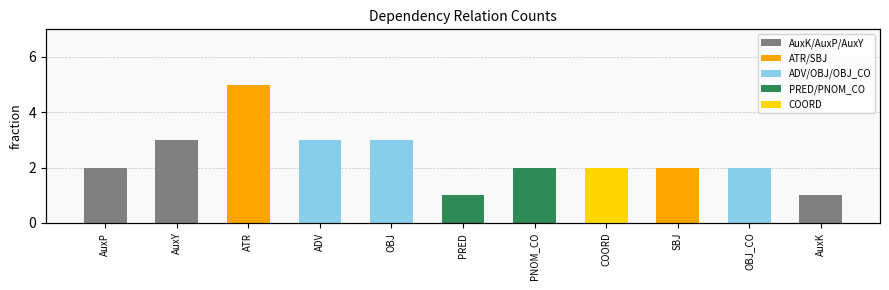

List the labels in order of value, smallest first.

PRED, AuxK, AuxP, PNOM_CO, COORD, SBJ, OBJ_CO, AuxY, ADV, OBJ, ATR